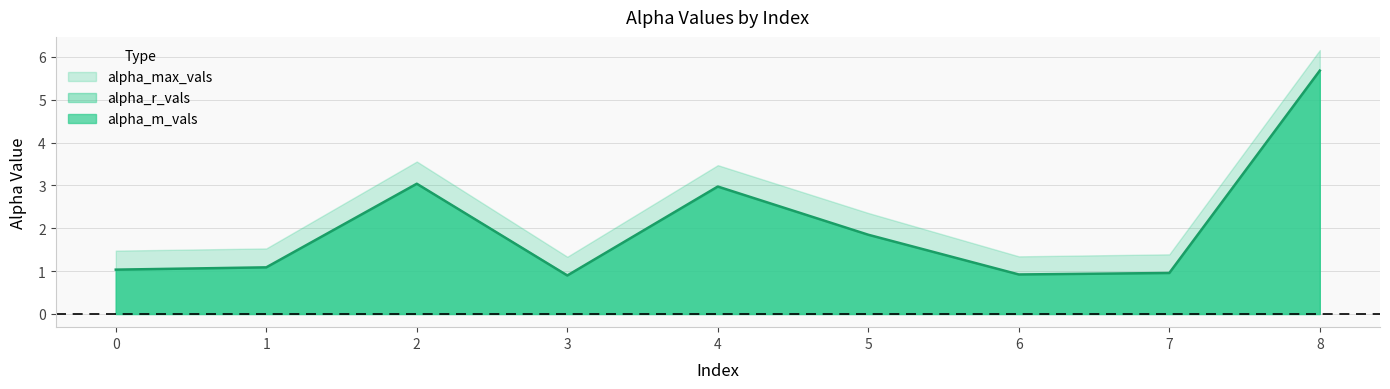

Where is the first local minimum for alpha_m_vals?

3